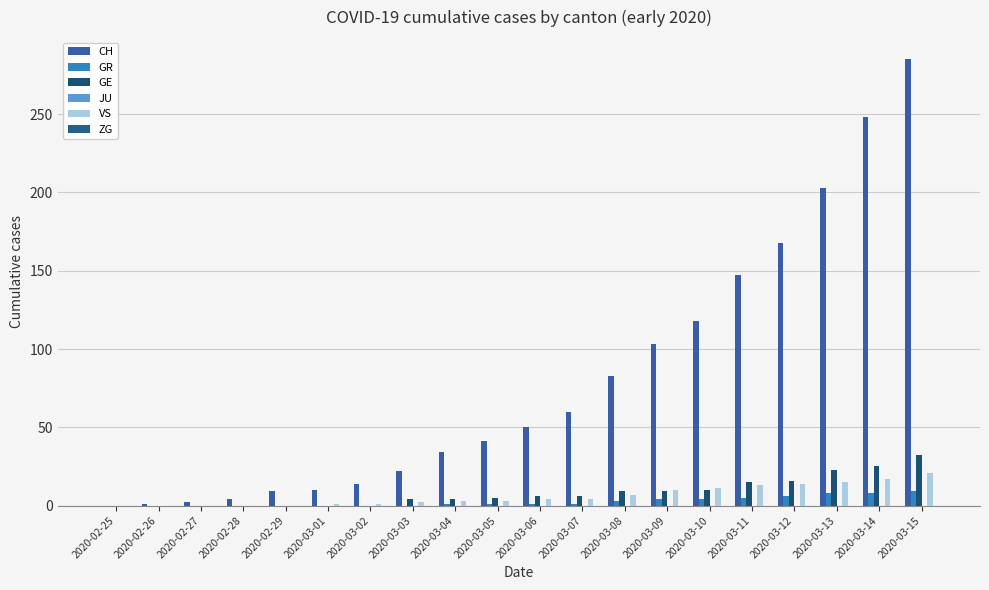

Reading left to right, extract all data points from this chart.

CH: 0	1	2	4	9	10	14	22	34	41	50	60	83	103	118	147	168	203	248	285
GR: 0	0	0	0	0	0	0	0	1	1	1	1	3	4	4	5	6	8	8	9
GE: 0	0	0	0	0	0	0	4	4	5	6	6	9	9	10	15	16	23	25	32
JU: 0	0	0	0	0	0	0	0	0	0	0	0	0	0	0	0	0	0	0	0
VS: 0	0	0	0	0	1	1	2	3	3	4	4	7	10	11	13	14	15	17	21
ZG: 0	0	0	0	0	0	0	0	0	0	0	0	0	0	0	0	0	0	0	0